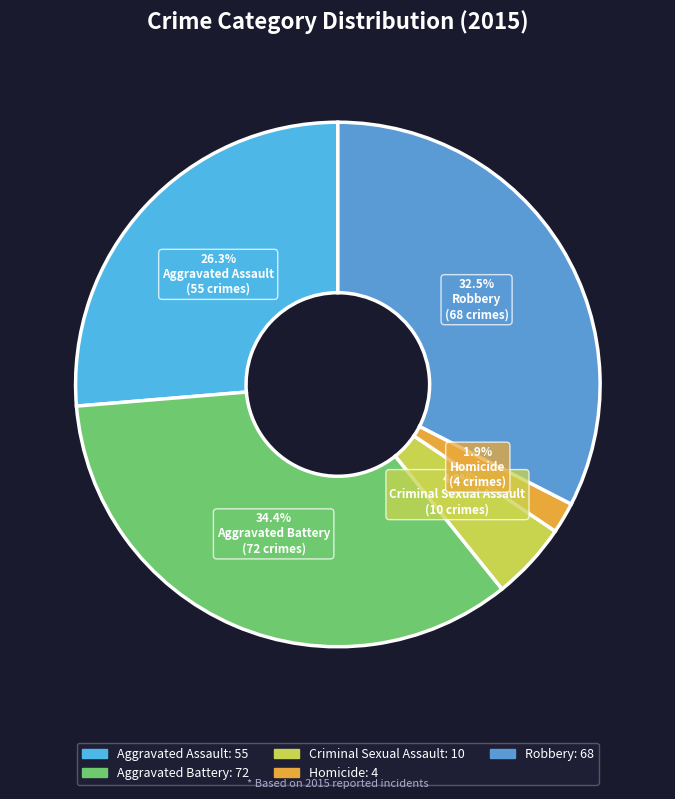

To the nearest percent, what is the average slice percentage?

20%